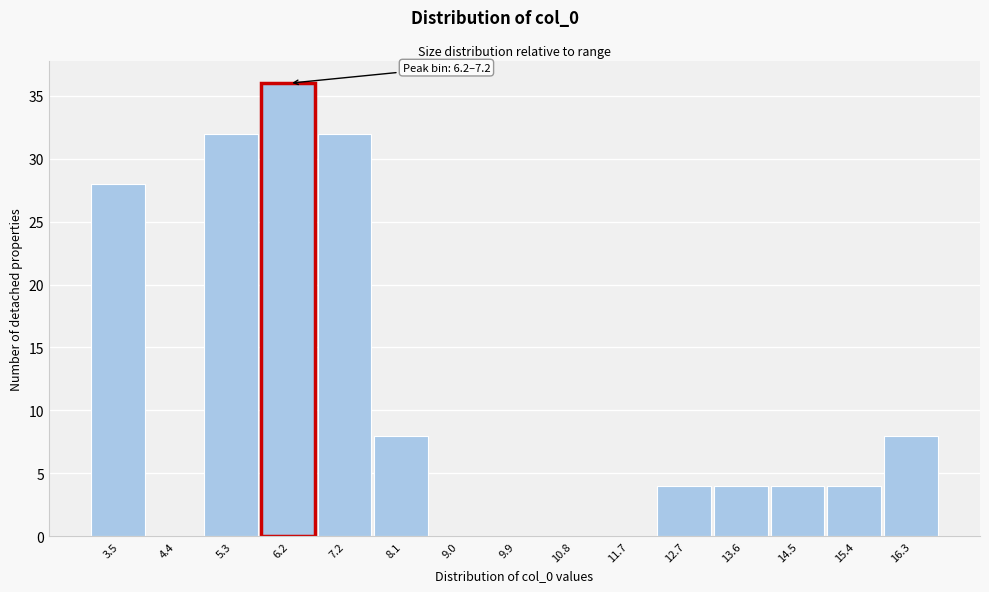

Reading left to right, list all the values displayed in this chart.

3.5=28	4.4=0	5.3=32	6.2=36	7.2=32	8.1=8	9.0=0	9.9=0	10.8=0	11.7=0	12.7=4	13.6=4	14.5=4	15.4=4	16.3=8